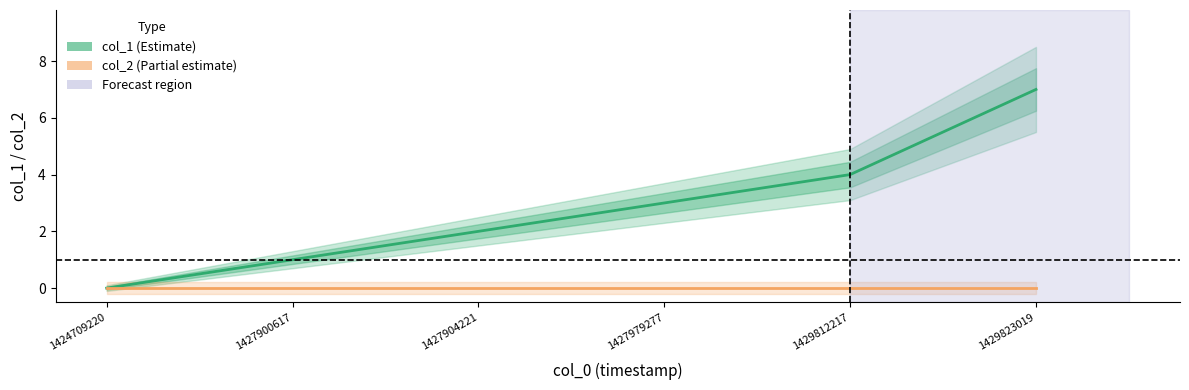

Reading left to right, what are all the values shown in this chart?

col_1: 1424709220=0	1427900617=1	1427904221=2	1427979277=3	1429812217=4	1429823019=7
col_2: 1424709220=0	1427900617=0	1427904221=0	1427979277=0	1429812217=0	1429823019=0